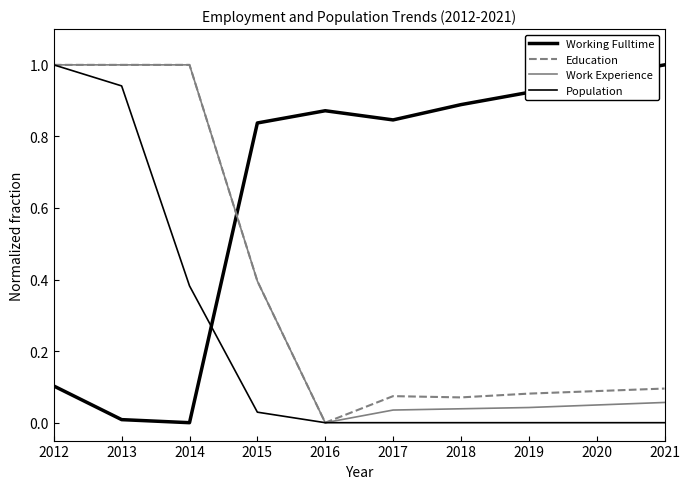

List the labels in order of Work Experience value, smallest first.

2016, 2017, 2018, 2019, 2020, 2021, 2015, 2012, 2013, 2014